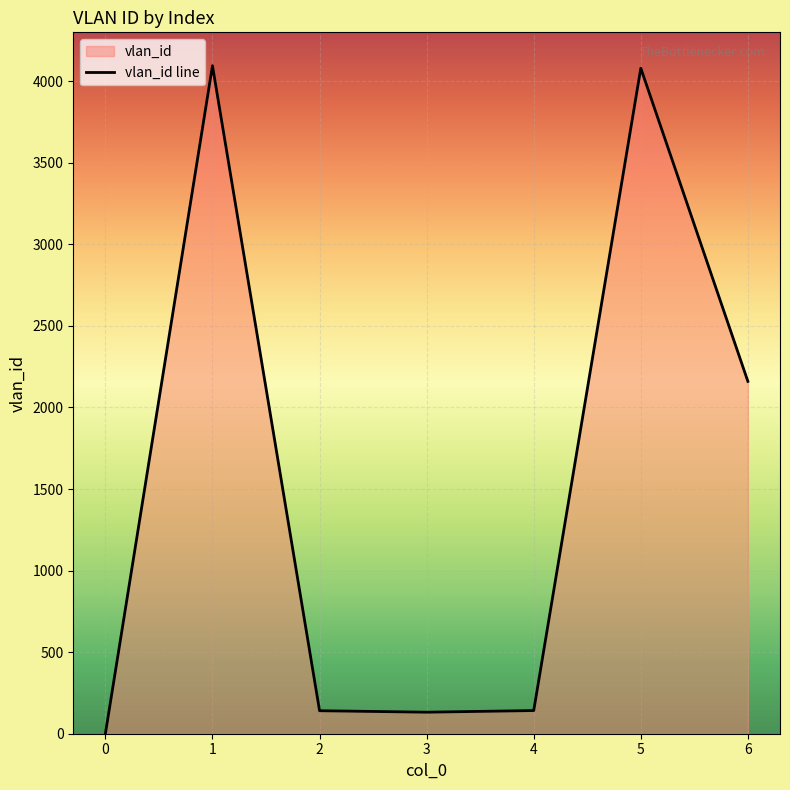

Where does the data first go above 142?

1